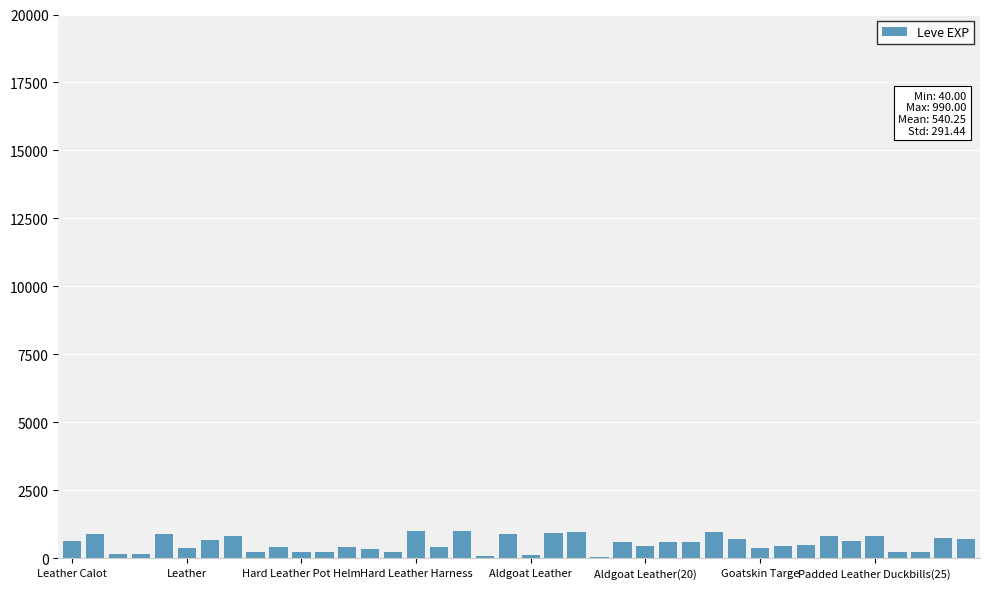

What is the sum of all values?

21610